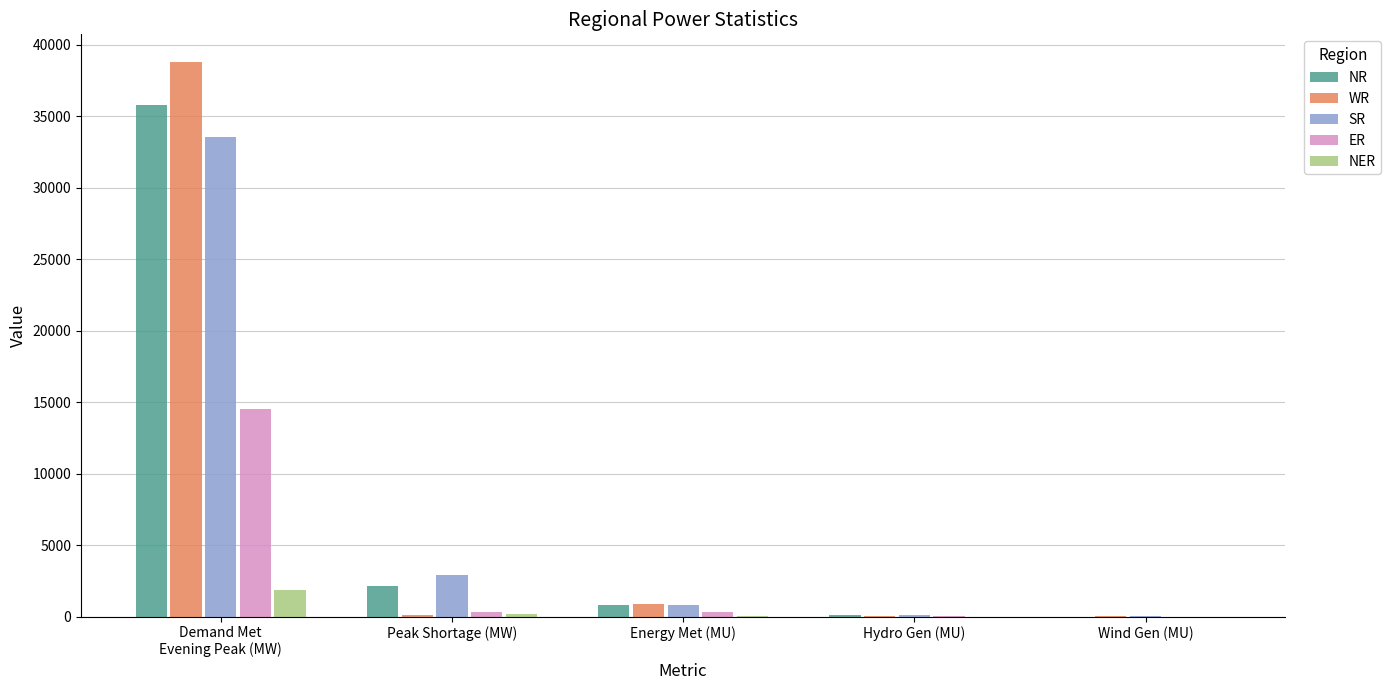

Which category has the highest value across all series?

Demand Met
Evening Peak (MW)